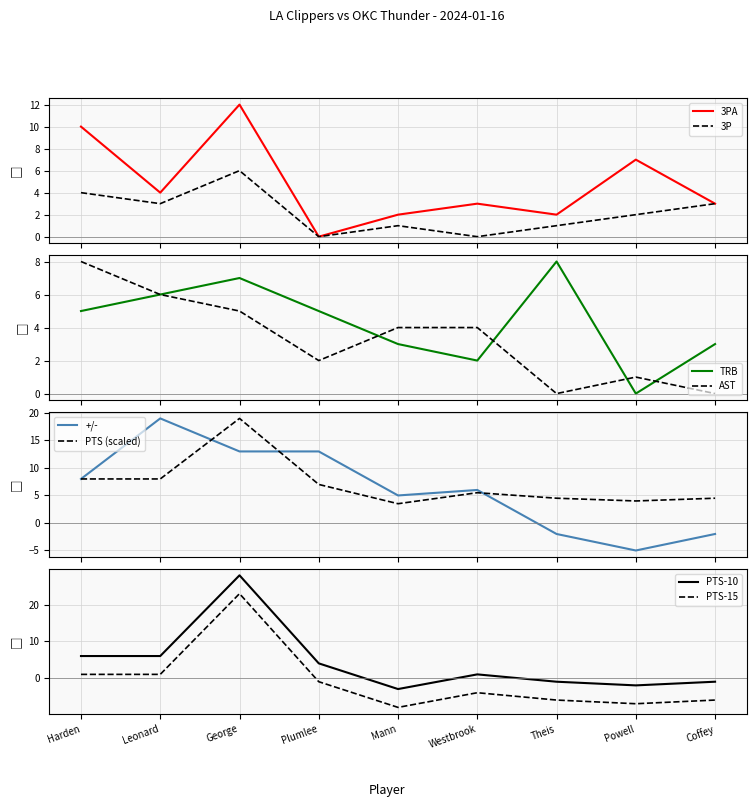

What is the maximum value for TRB?

8